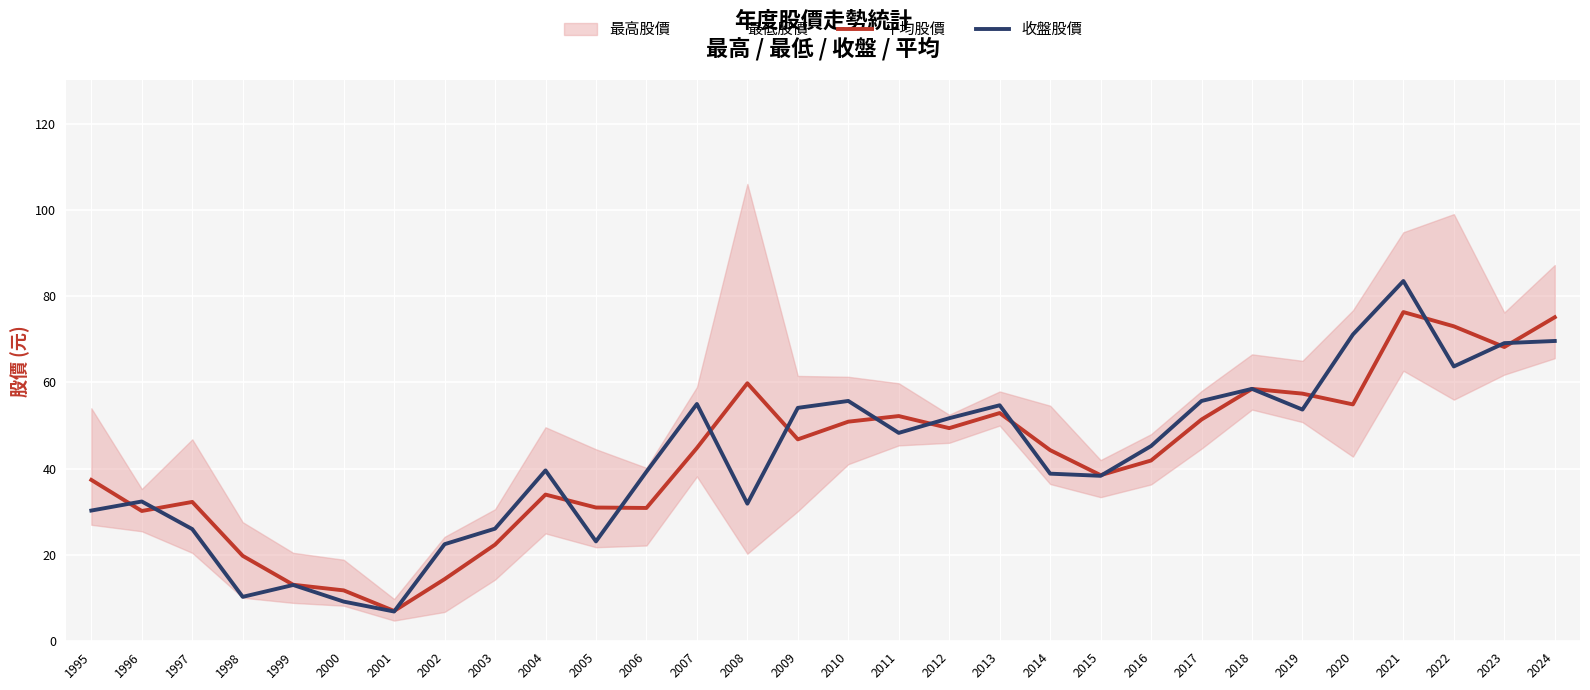

What is the value of the 平均股價 point at the 14th from the left?

59.8